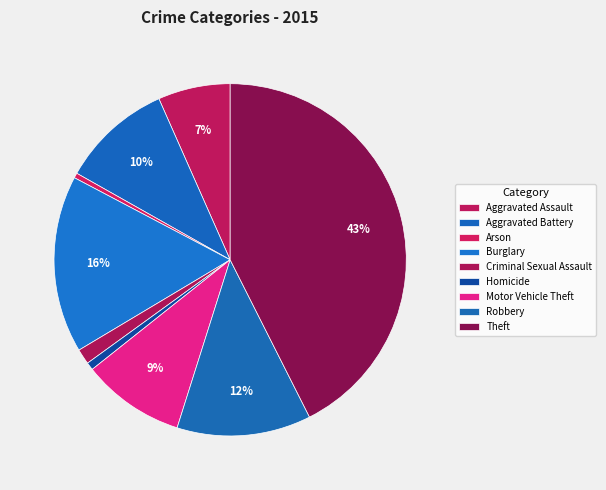

The Robbery slice represents 1% of the pie. True or false?

False